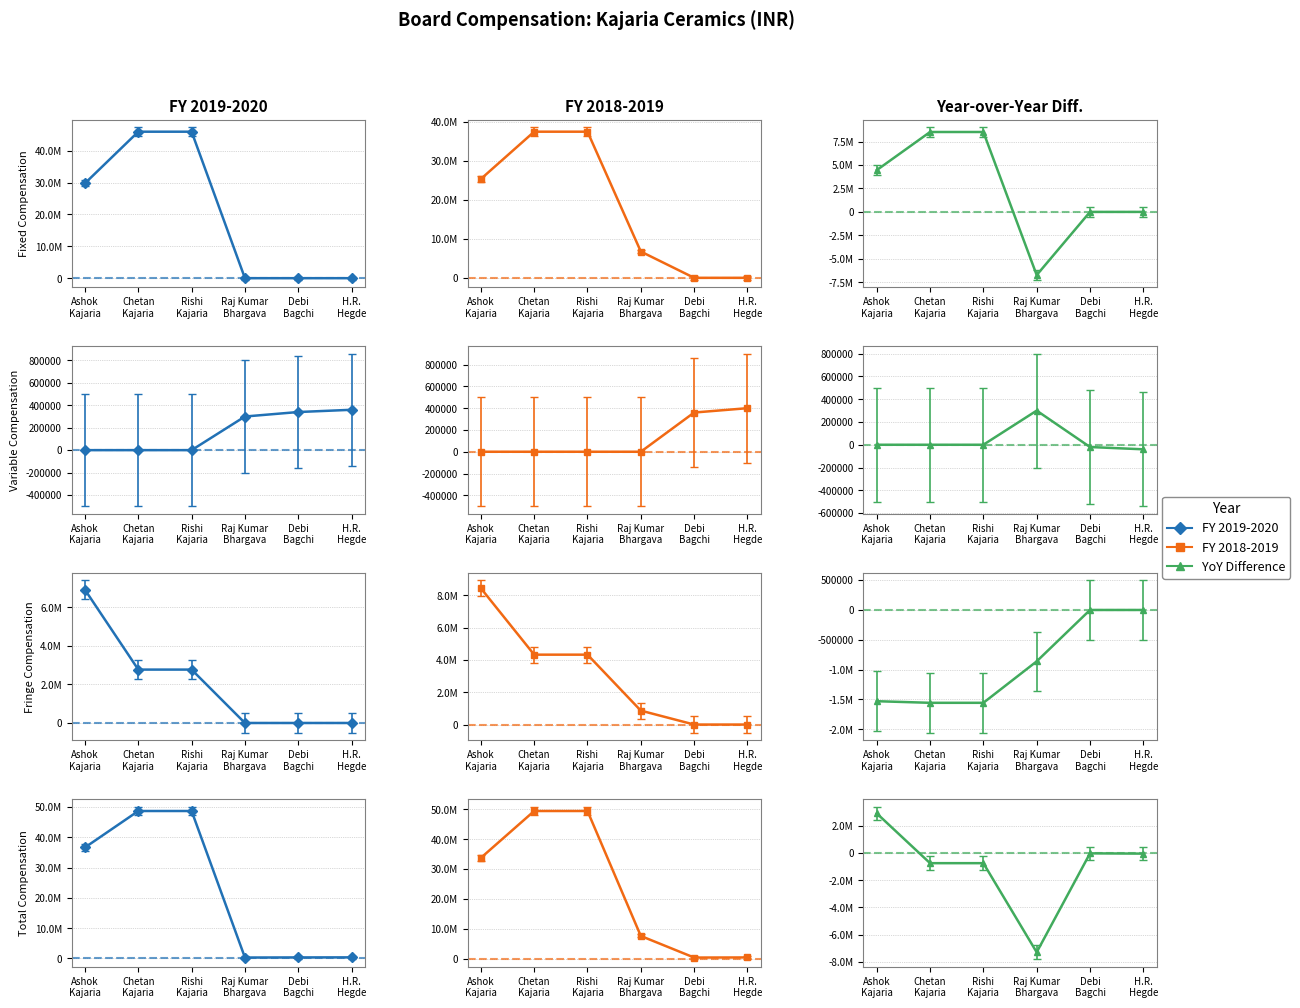

How many positive values does the Raj Kumar Bhargava series have?

4